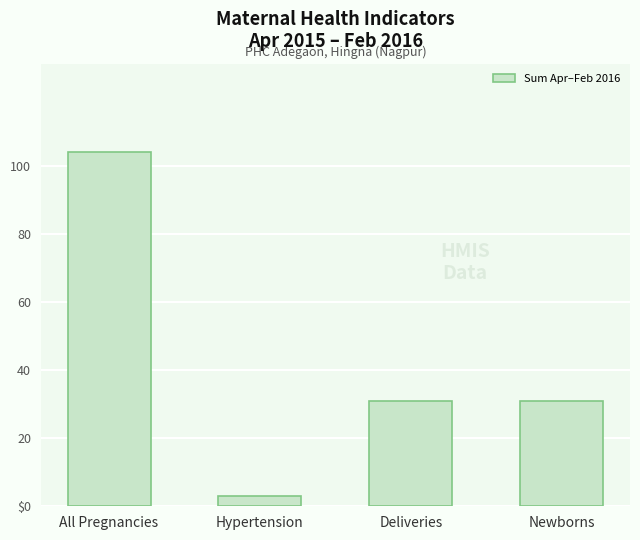

Does the chart contain any negative values?

No